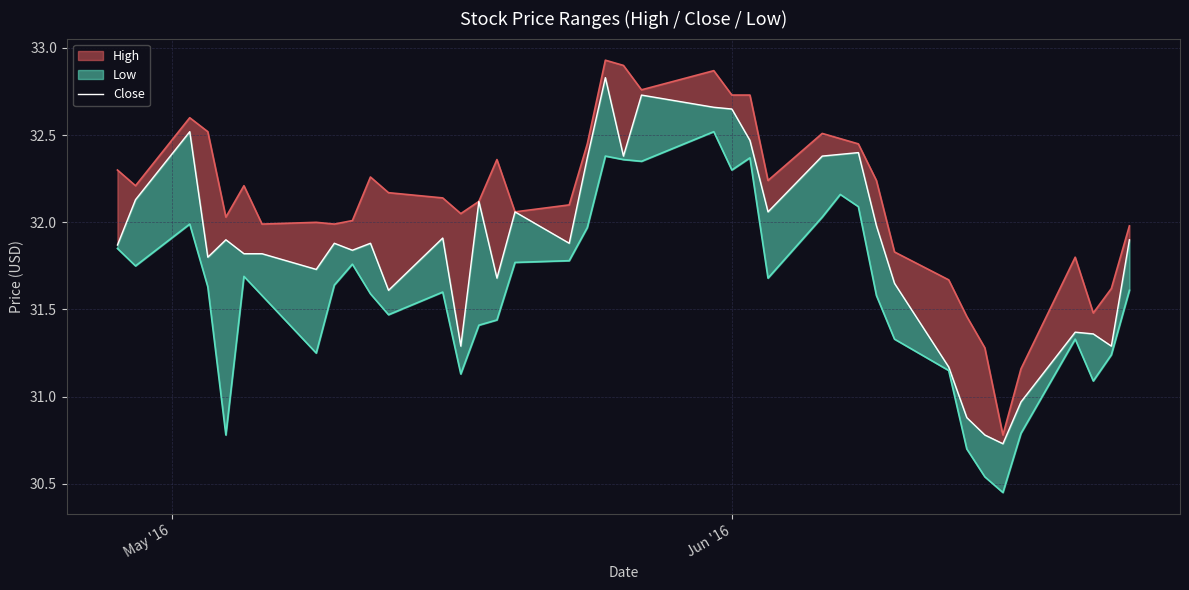

Does the chart have visible grid lines?

Yes